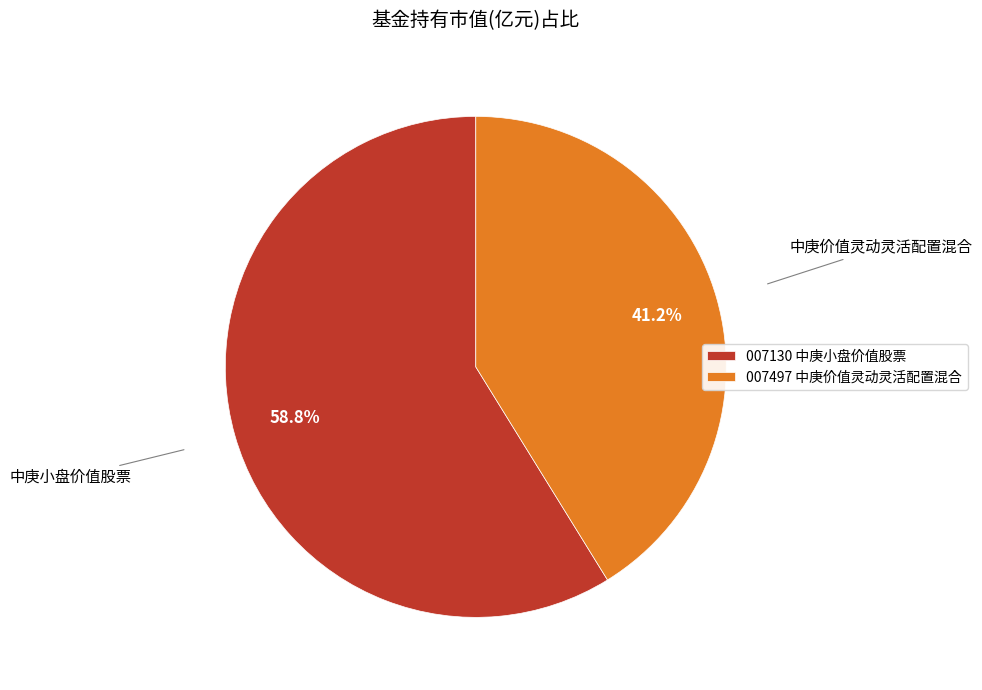

Rank the categories by value from highest to lowest.

007130 中庚小盘价值股票, 007497 中庚价值灵动灵活配置混合